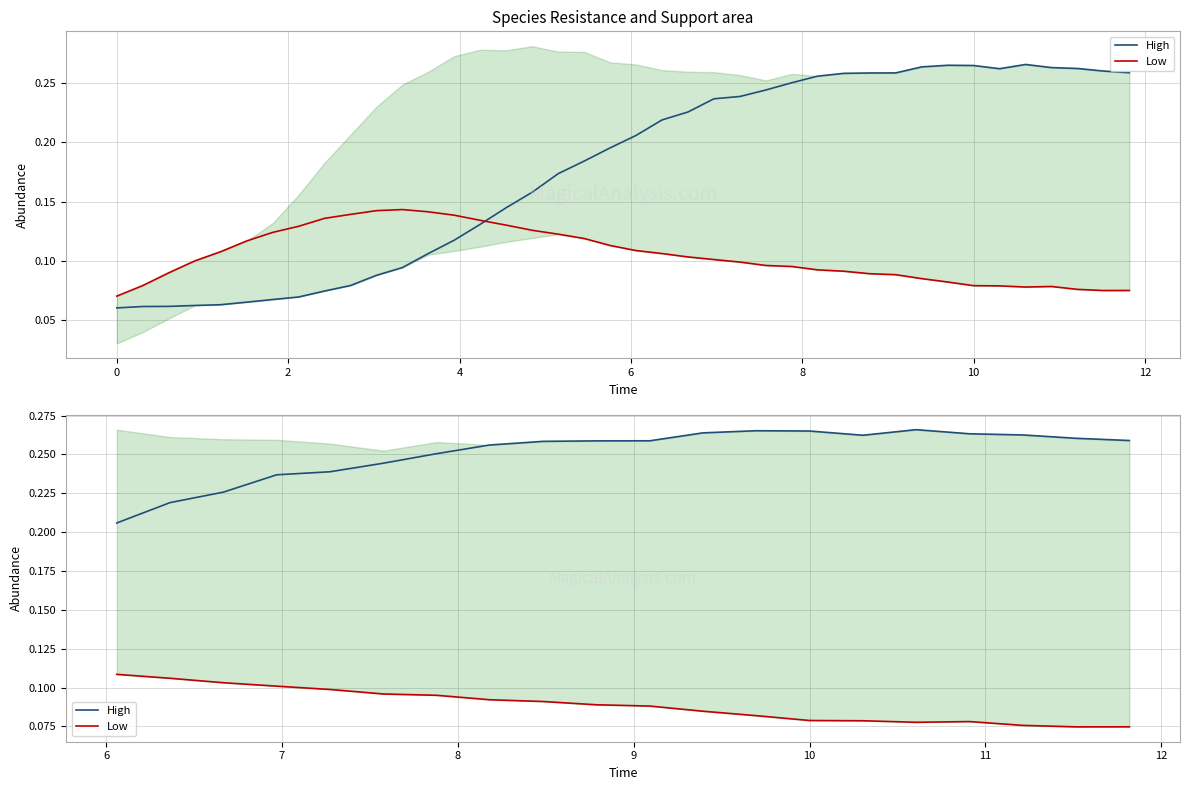

What is the value of the High point at the 8th from the left?

0.3